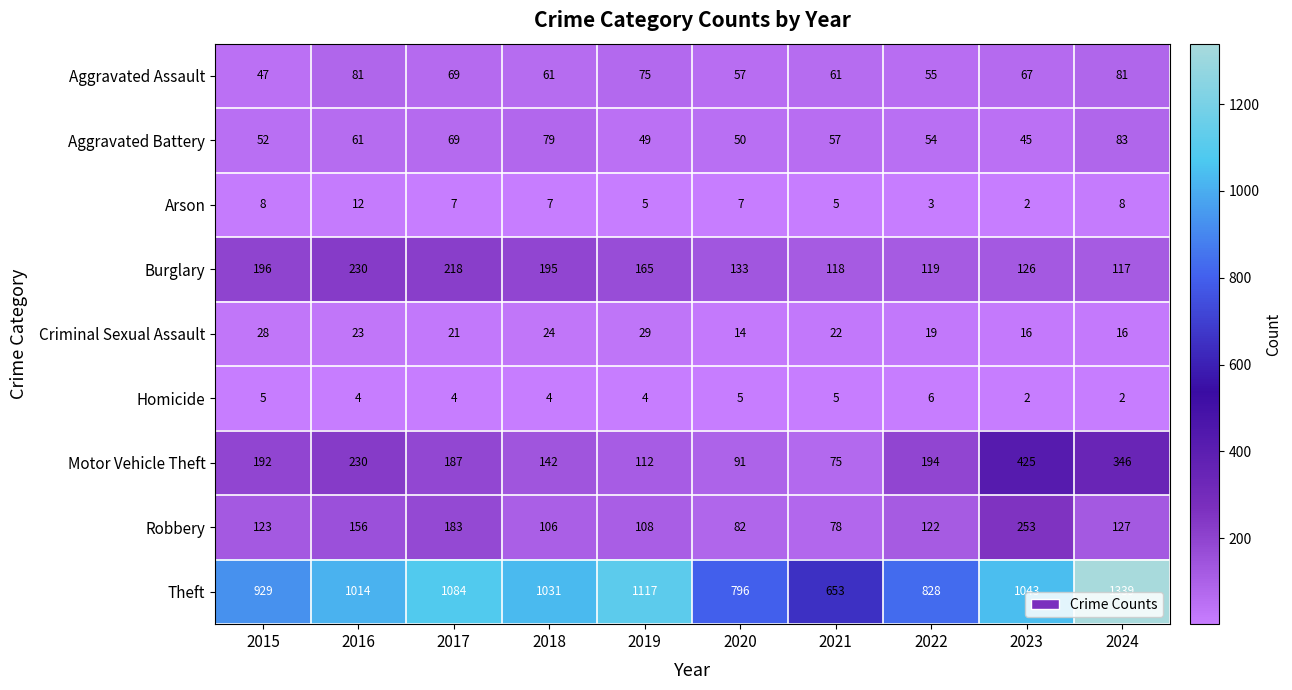

Rank the series by their maximum value, from highest to lowest.

Theft, Motor Vehicle Theft, Robbery, Burglary, Aggravated Battery, Aggravated Assault, Criminal Sexual Assault, Arson, Homicide